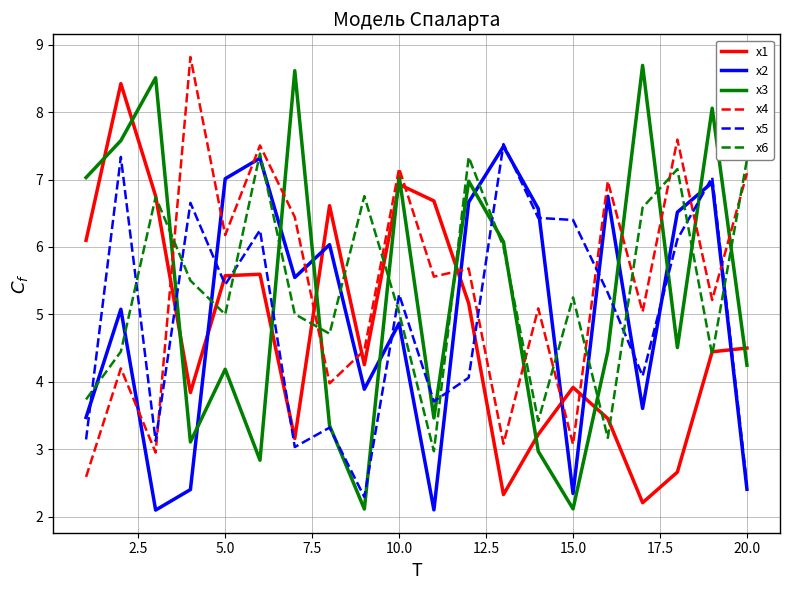

What is the difference between the maximum and second lowest values in the x5 series?

5.0